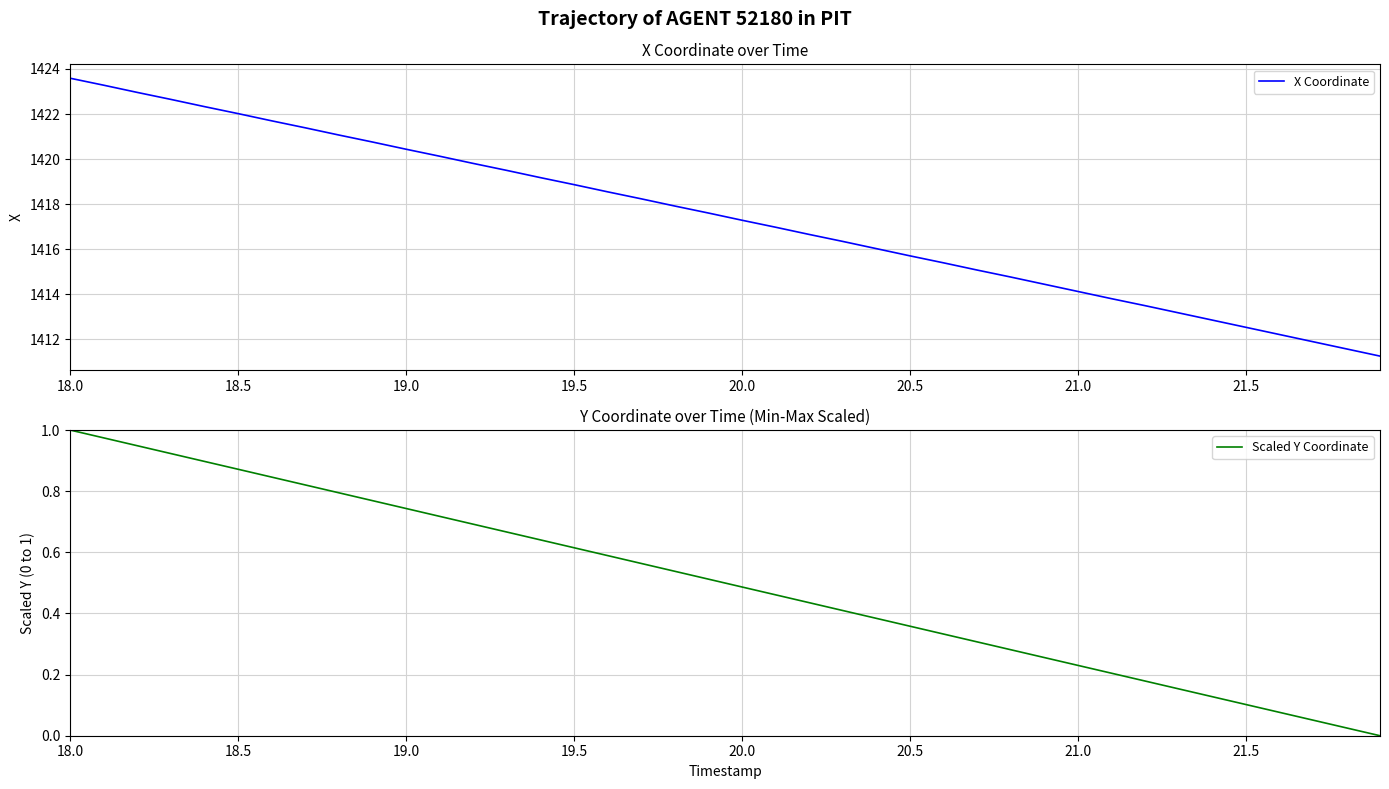

True or false: Scaled Y Coordinate and X Coordinate intersect in this chart.

False